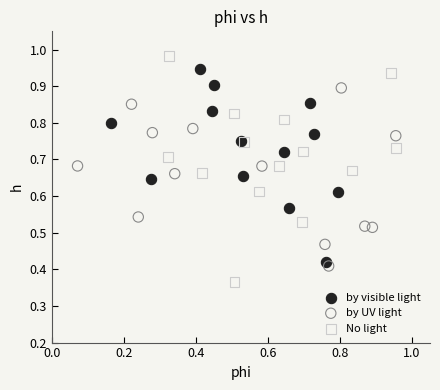

Which series has the widest spread of Y values?

No light